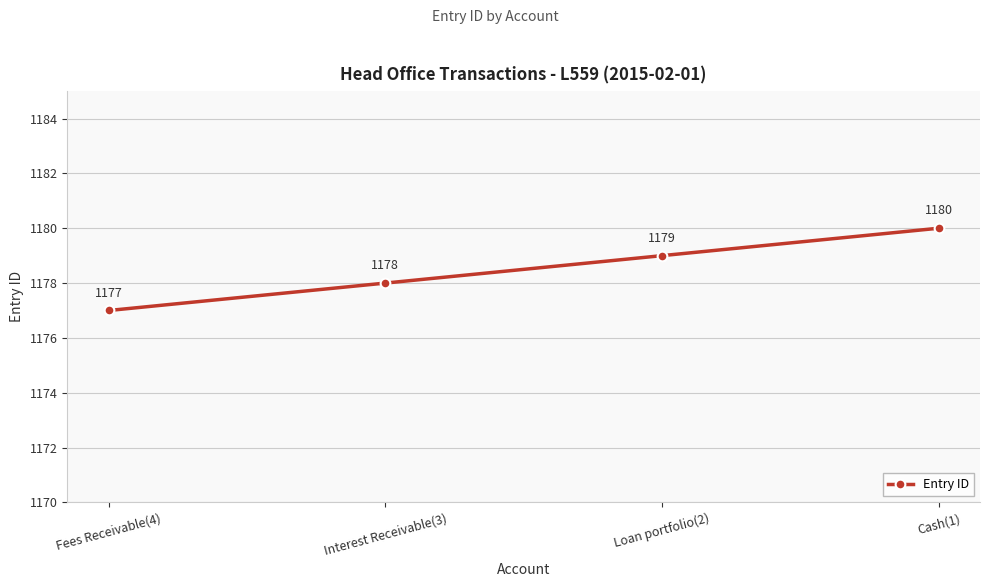

How many lines are shown in the chart?

1